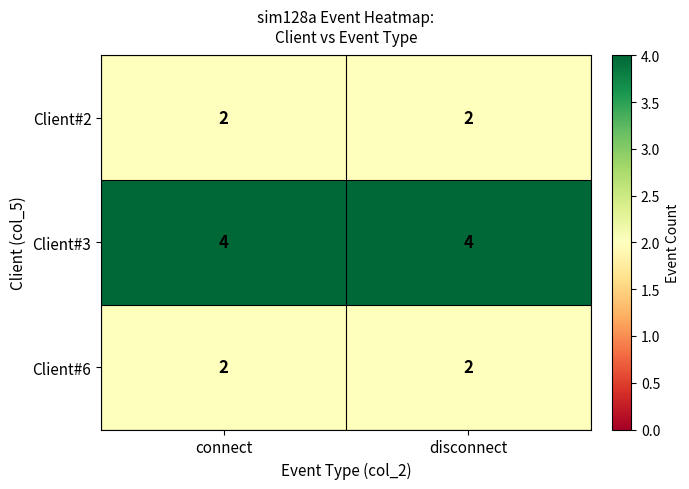

Reading left to right, extract all data points from this chart.

Client#2: connect=2	disconnect=2
Client#3: connect=4	disconnect=4
Client#6: connect=2	disconnect=2